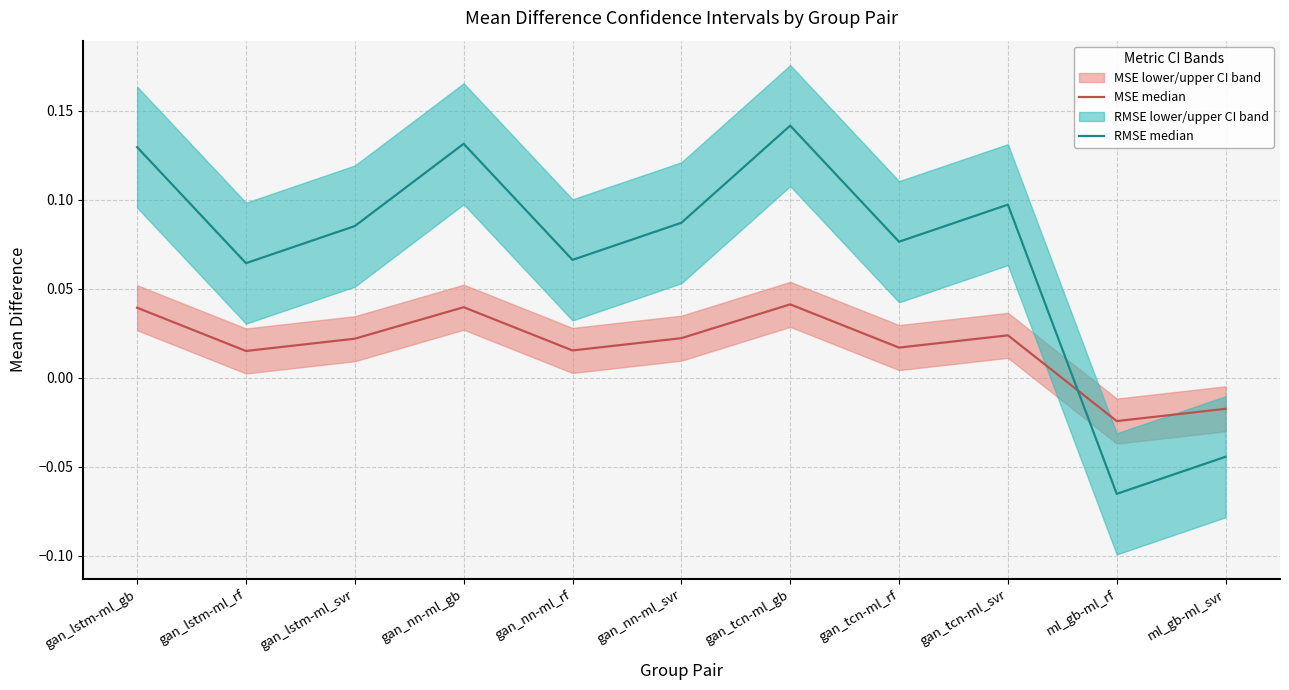

Reading right to left, extract all data points from this chart.

MSE median: ml_gb-ml_svr=-0.0	ml_gb-ml_rf=-0.0	gan_tcn-ml_svr=0.0	gan_tcn-ml_rf=0.0	gan_tcn-ml_gb=0.0	gan_nn-ml_svr=0.0	gan_nn-ml_rf=0.0	gan_nn-ml_gb=0.0	gan_lstm-ml_svr=0.0	gan_lstm-ml_rf=0.0	gan_lstm-ml_gb=0.0
RMSE median: ml_gb-ml_svr=-0.0	ml_gb-ml_rf=-0.1	gan_tcn-ml_svr=0.1	gan_tcn-ml_rf=0.1	gan_tcn-ml_gb=0.1	gan_nn-ml_svr=0.1	gan_nn-ml_rf=0.1	gan_nn-ml_gb=0.1	gan_lstm-ml_svr=0.1	gan_lstm-ml_rf=0.1	gan_lstm-ml_gb=0.1